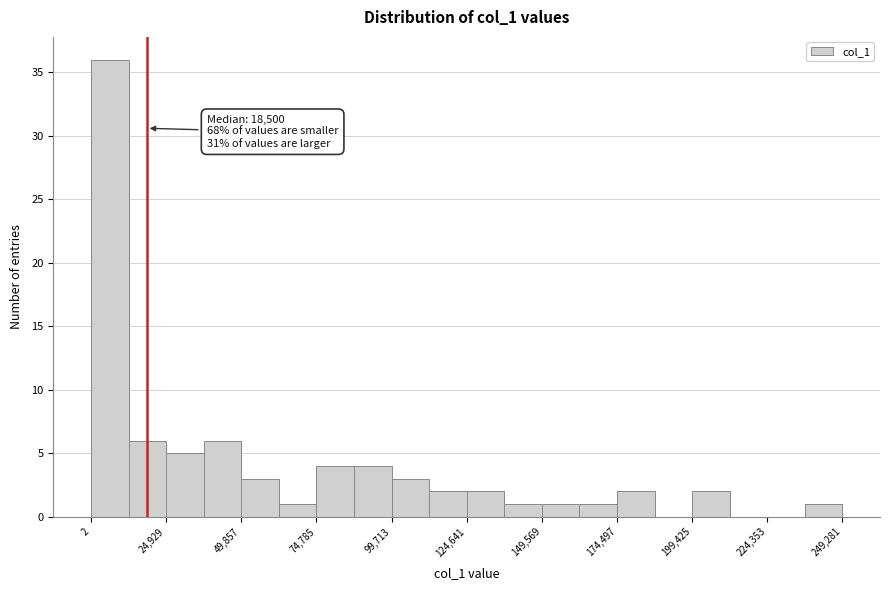

Around what value on the x-axis is the tallest bar? Give the approximate position of its centre, as read against the axis.

5000